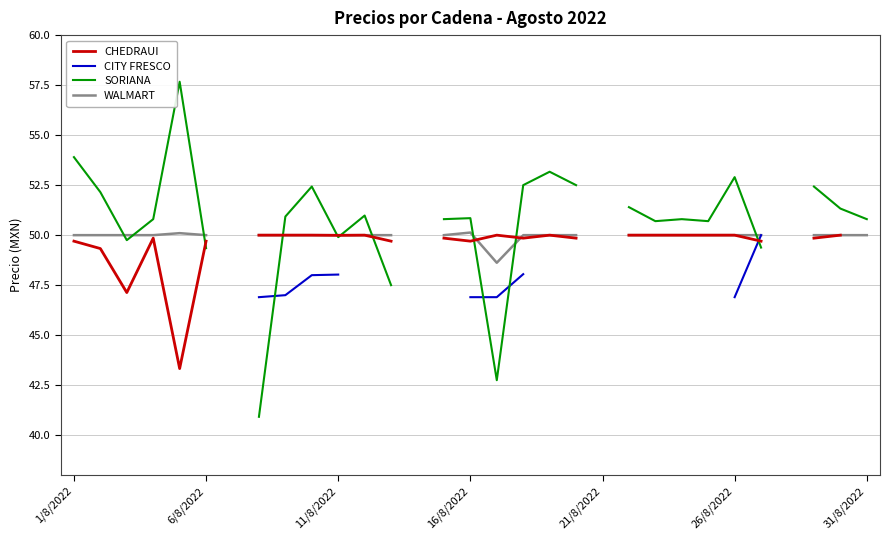

What is the difference between the highest and lowest values at 14?

0.9